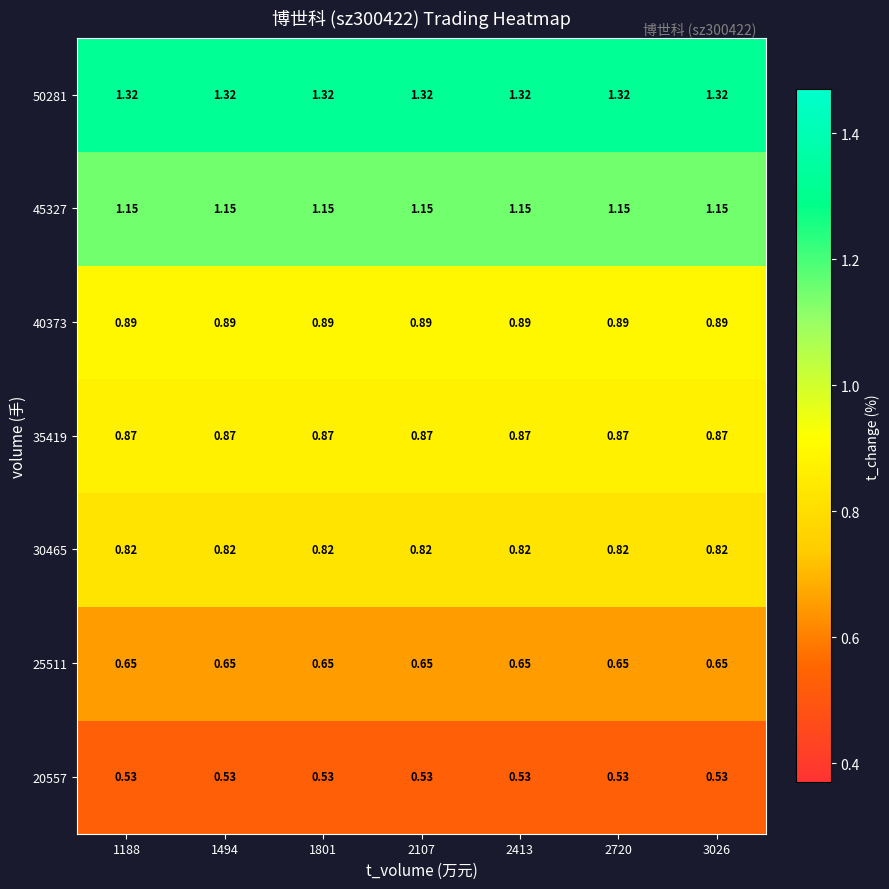

Is the value of 45327 at 1494 greater than the value of 30465 at 1188?

Yes